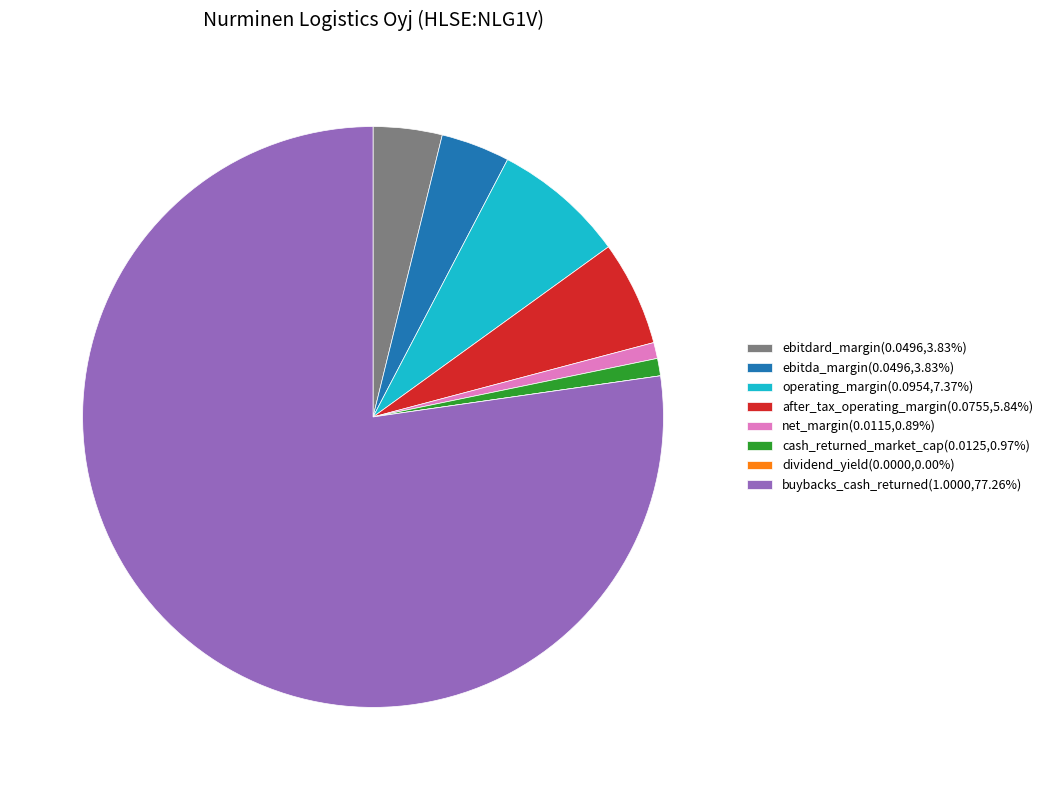

Does net_margin(0.0115,0.89%) account for over 50% of the chart?

No